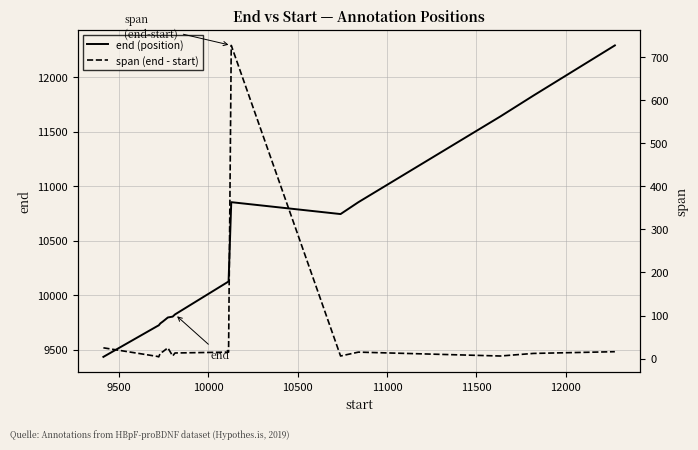

What is the lowest value of the end (position) series?

9437